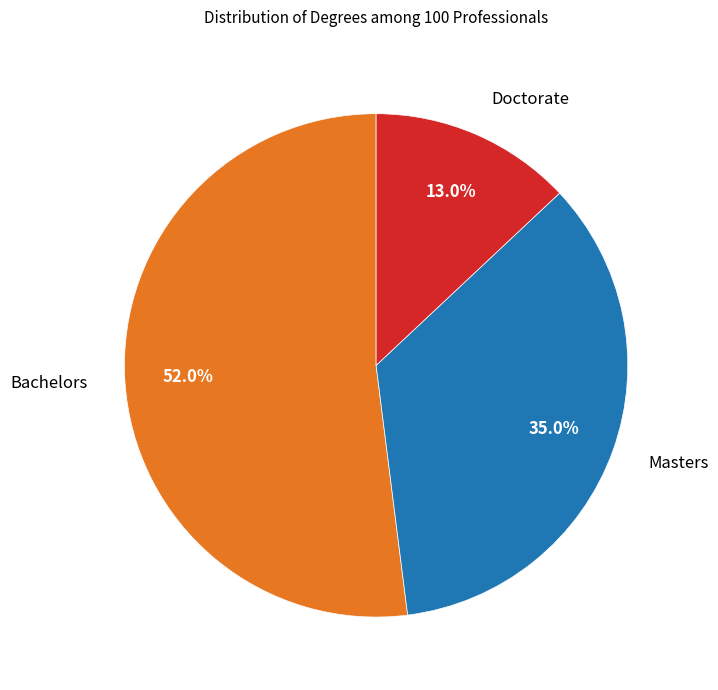

Combined, do Bachelors and Masters account for over 50%?

Yes